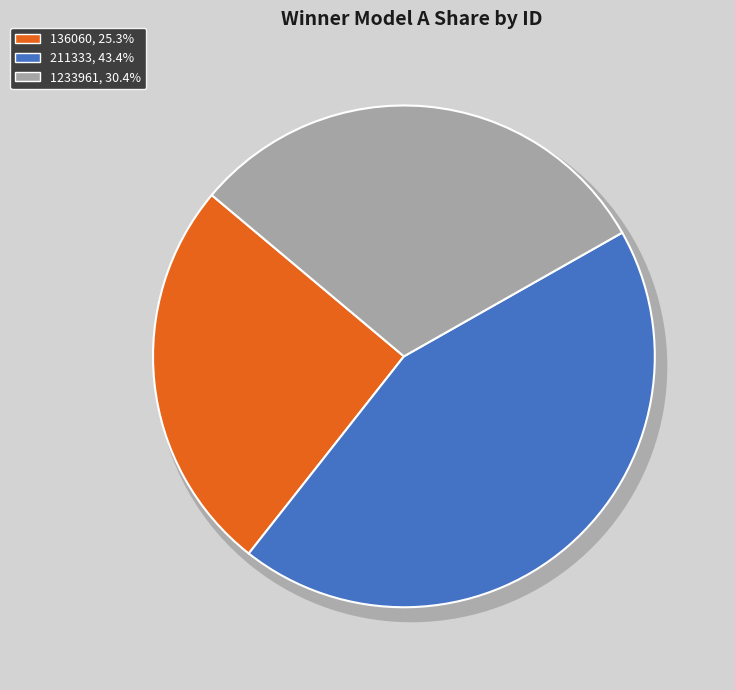

How many slices are in this pie chart?

3